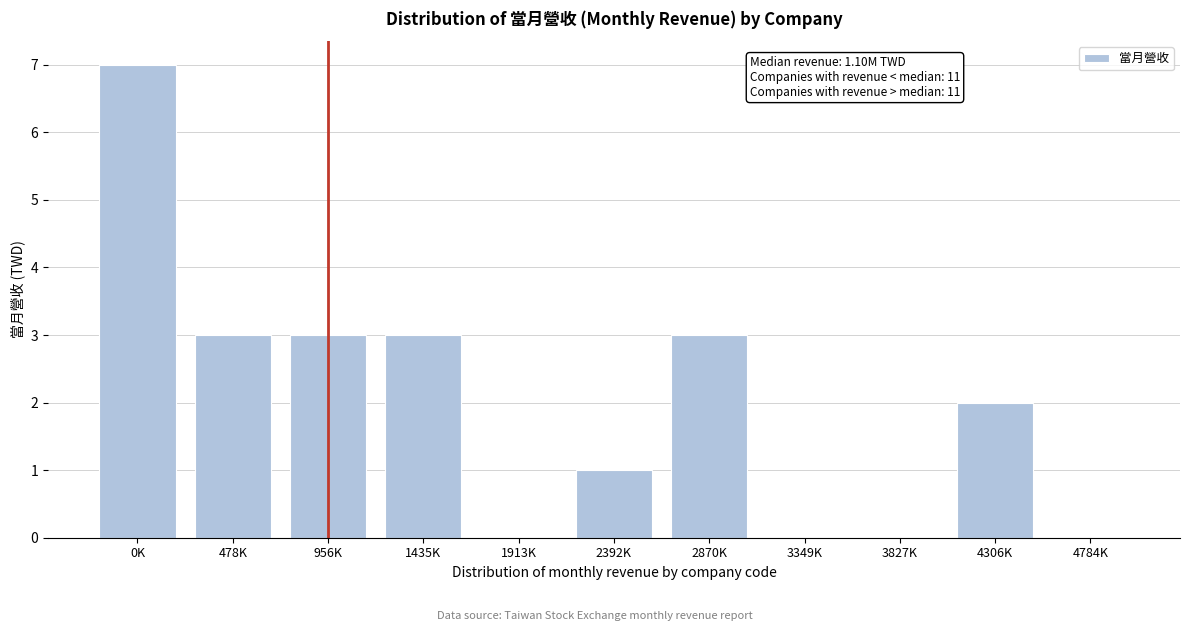

Reading right to left, extract all data points from this chart.

4784K=0	4306K=2	3827K=0	3349K=0	2870K=3	2392K=1	1913K=0	1435K=3	956K=3	478K=3	0K=7